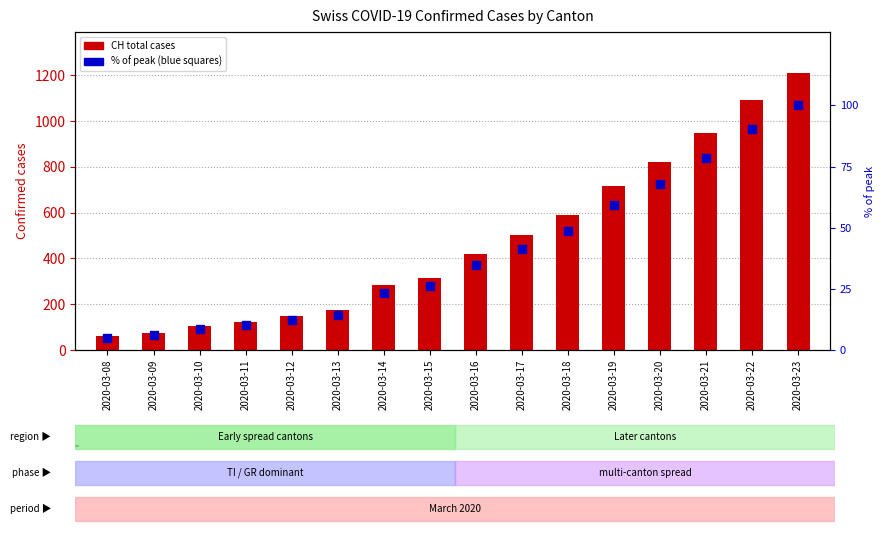

At which category is the sum across all series the highest?

2020-03-23